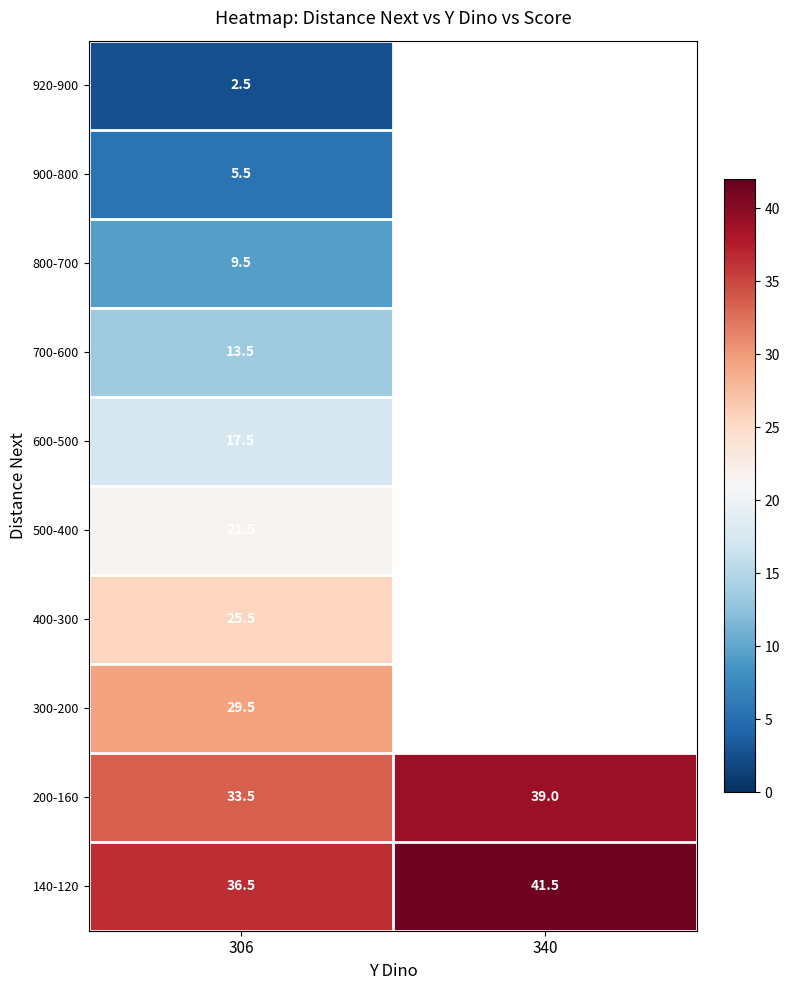

At which label does 140-120 reach its peak?

340